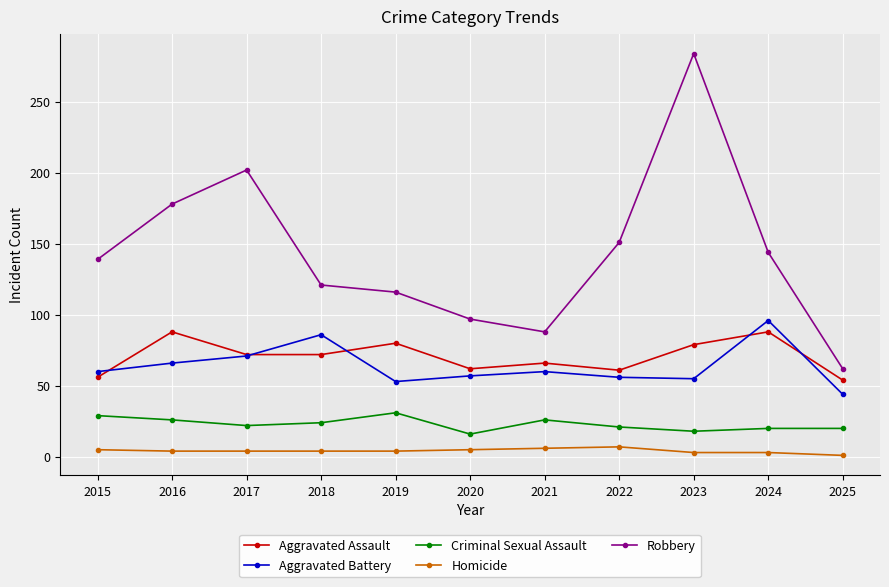

What is the approximate value of Robbery at 2023, to the nearest 10?

280